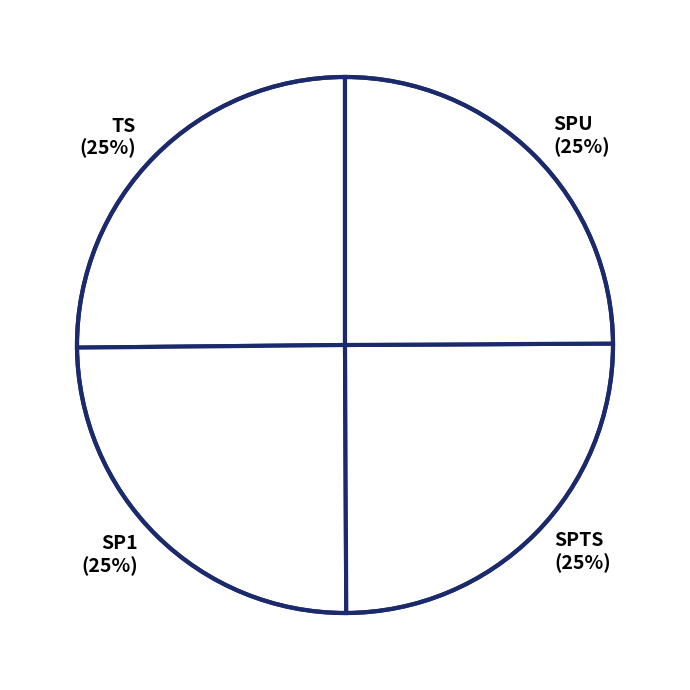

Count the number of slices in the pie.

4